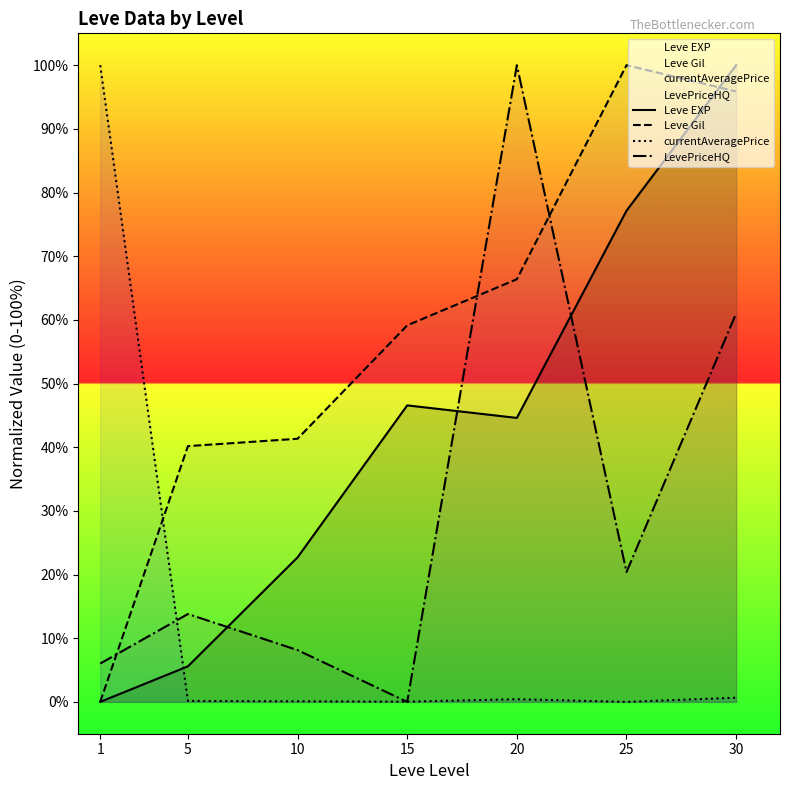

True or false: Leve EXP and Leve Gil intersect in this chart.

True